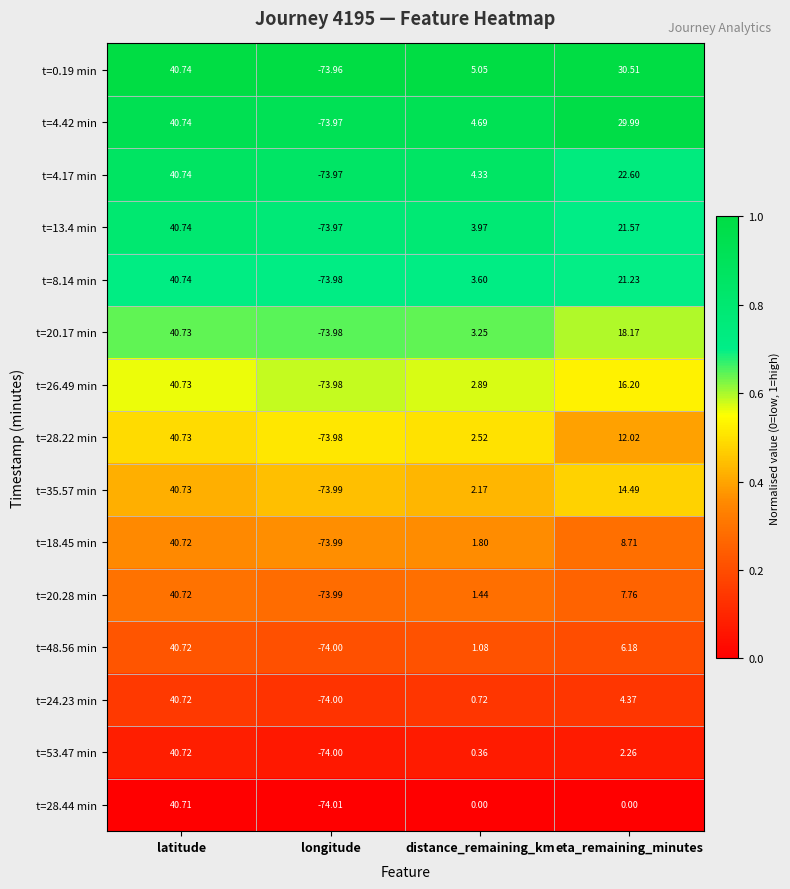

Rank the categories by t=48.56 min value from lowest to highest.

longitude, distance_remaining_km, eta_remaining_minutes, latitude